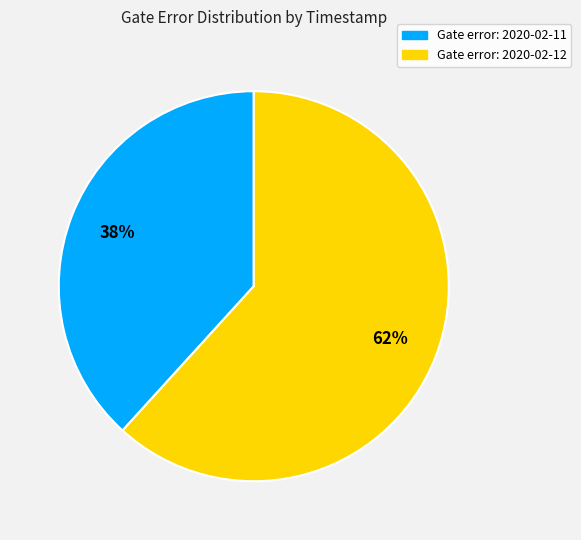

Does any single category account for the majority?

Yes